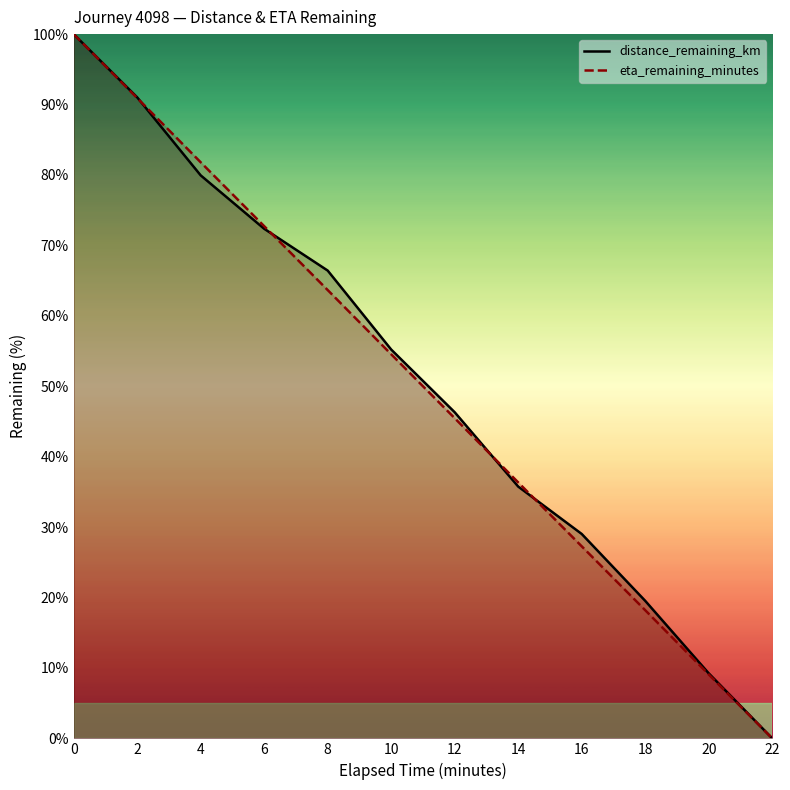

What are all the series names shown in the legend?

distance_remaining_km, eta_remaining_minutes